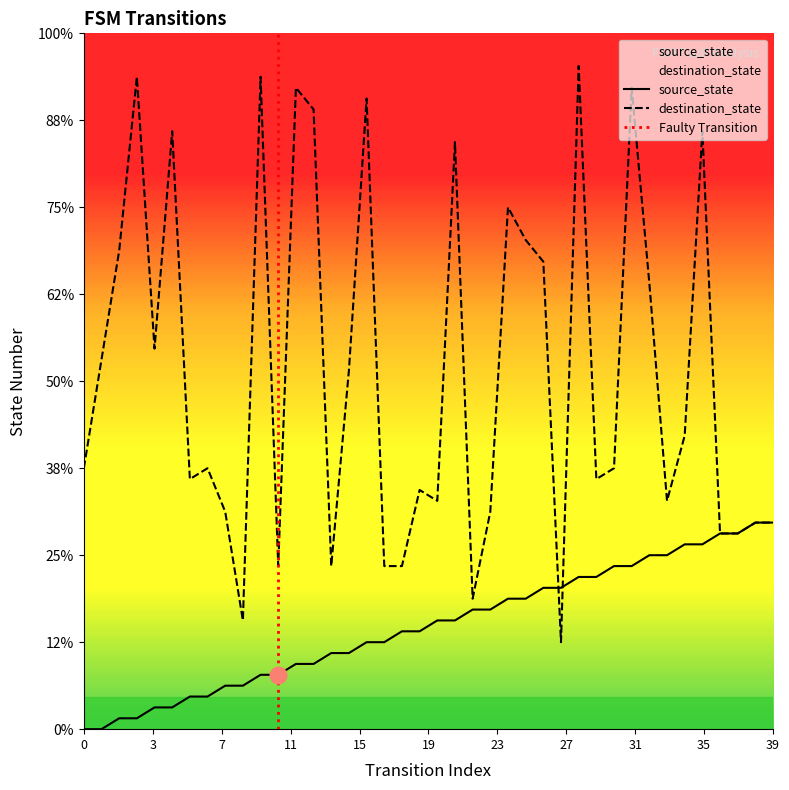

What is the sum of all source_state values?

380